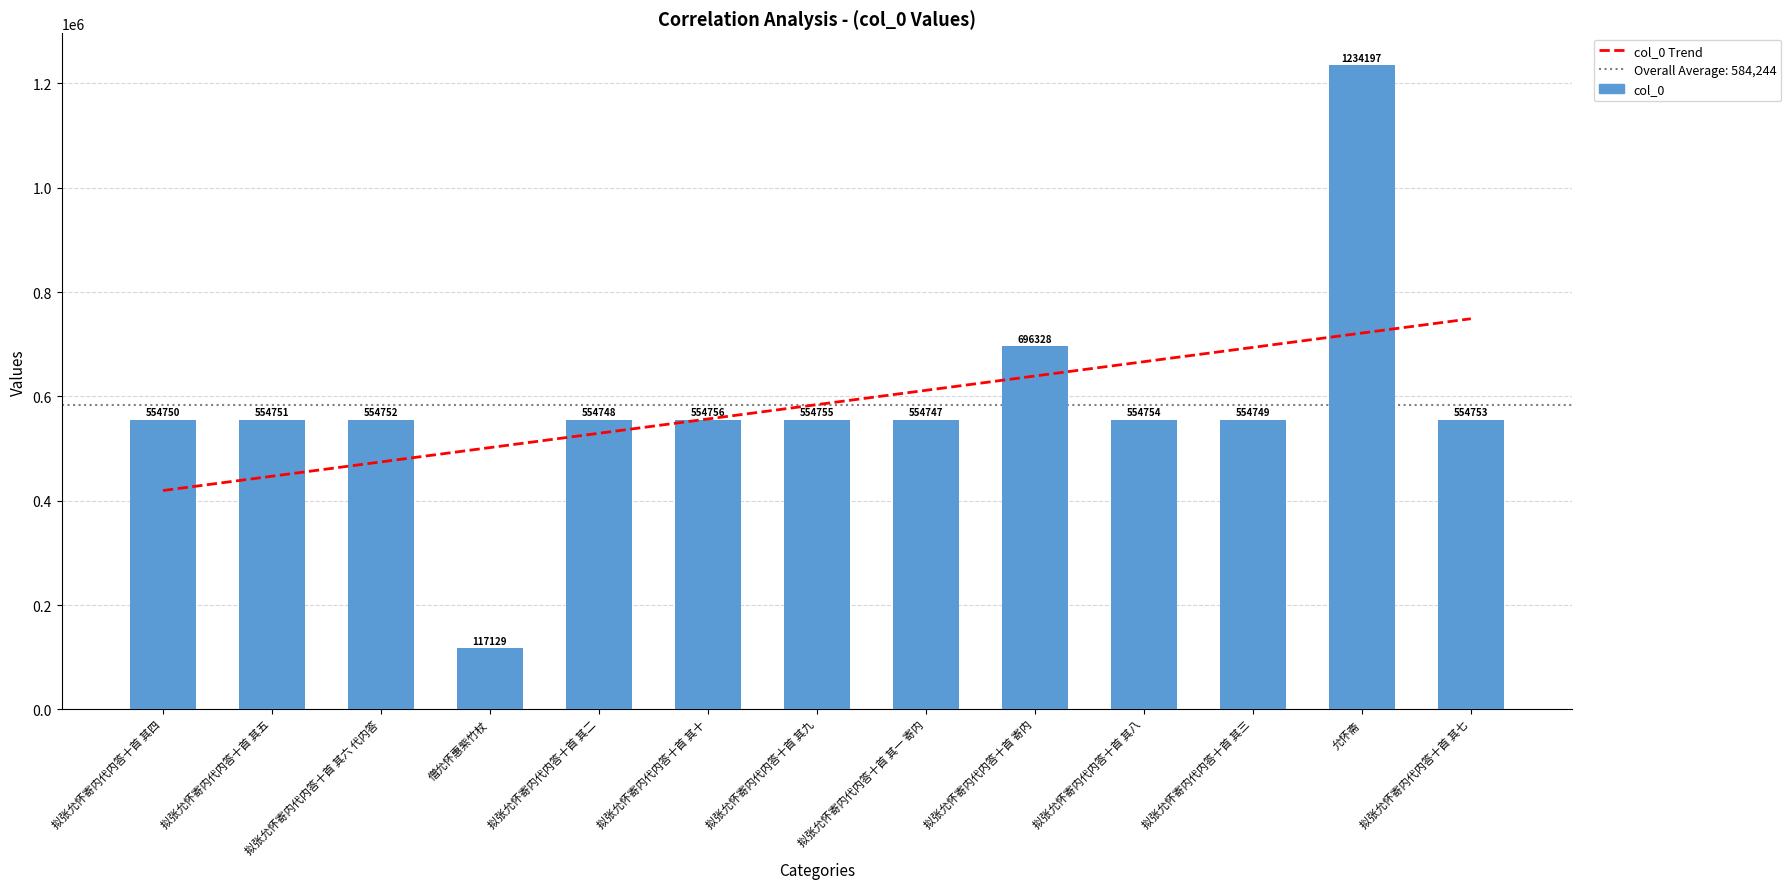

Where does the col_0 Trend series first go above 584243?

拟张允怀寄内代内答十首 其九